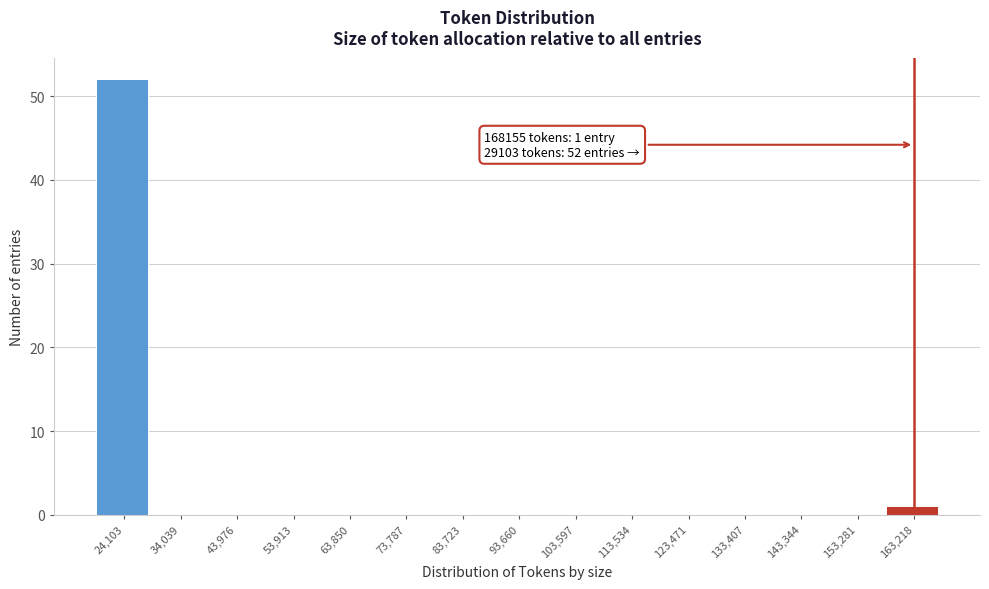

Reading right to left, list all the values displayed in this chart.

163,218=1	153,281=0	143,344=0	133,407=0	123,471=0	113,534=0	103,597=0	93,660=0	83,723=0	73,787=0	63,850=0	53,913=0	43,976=0	34,039=0	24,103=52